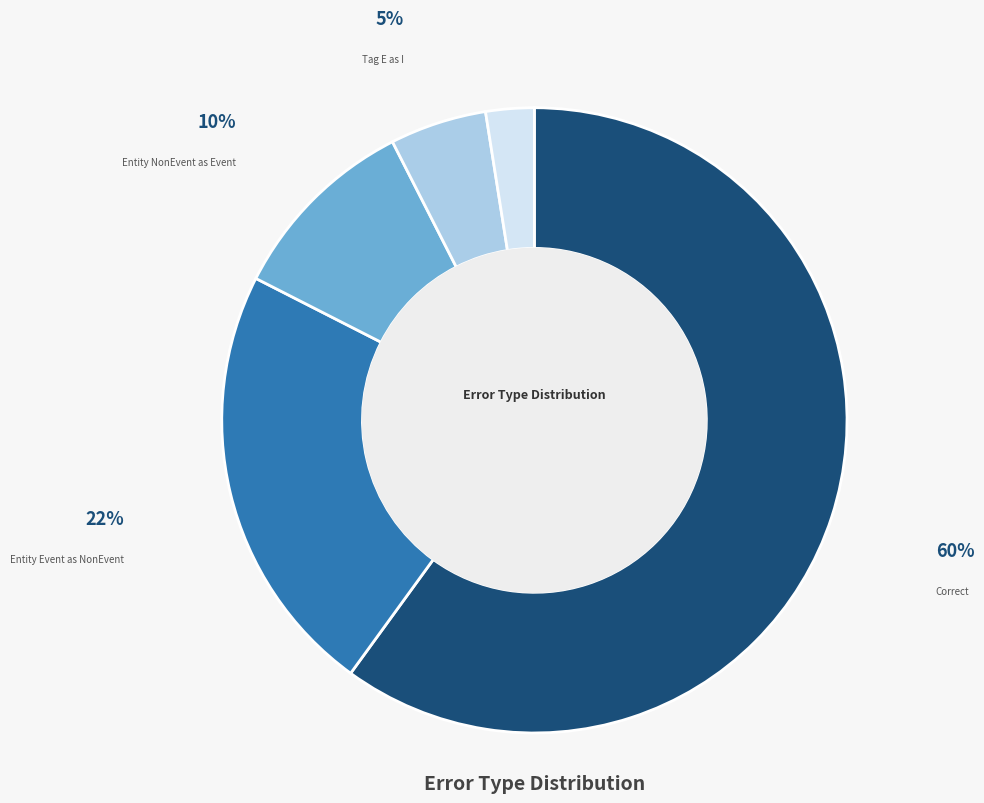

How many segments does this pie chart have?

5